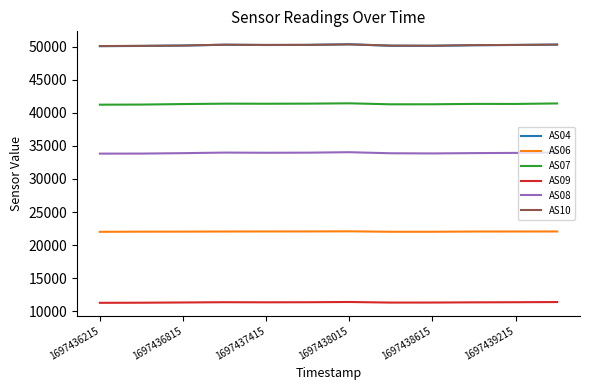

True or false: AS08 and AS04 intersect in this chart.

False